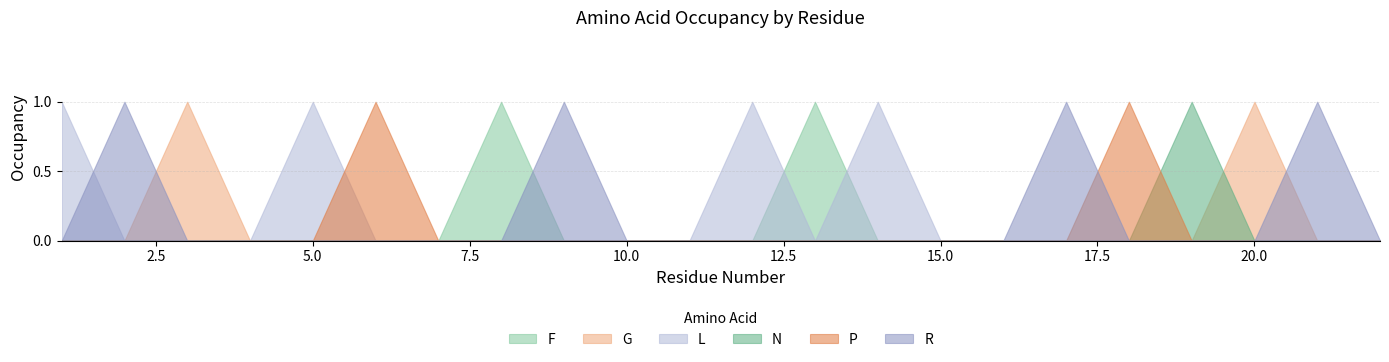

Which has a higher value, 2 or 20?

2